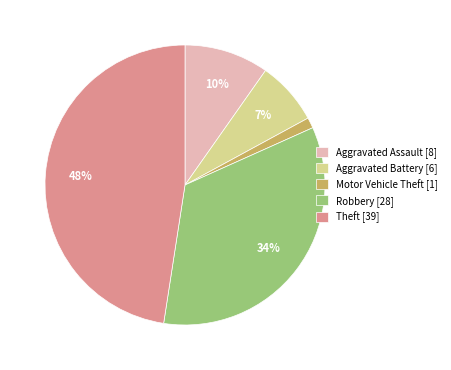

Is the sum of Aggravated Assault and Aggravated Battery greater than half?

No